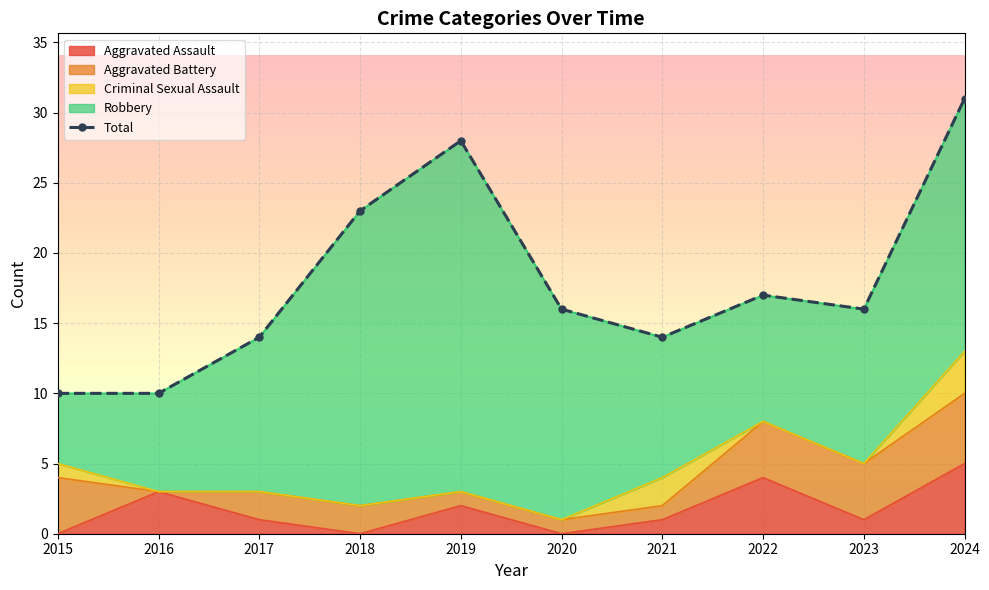

Approximately how many times larger is the value at 2019 compared to 2023?

1.8